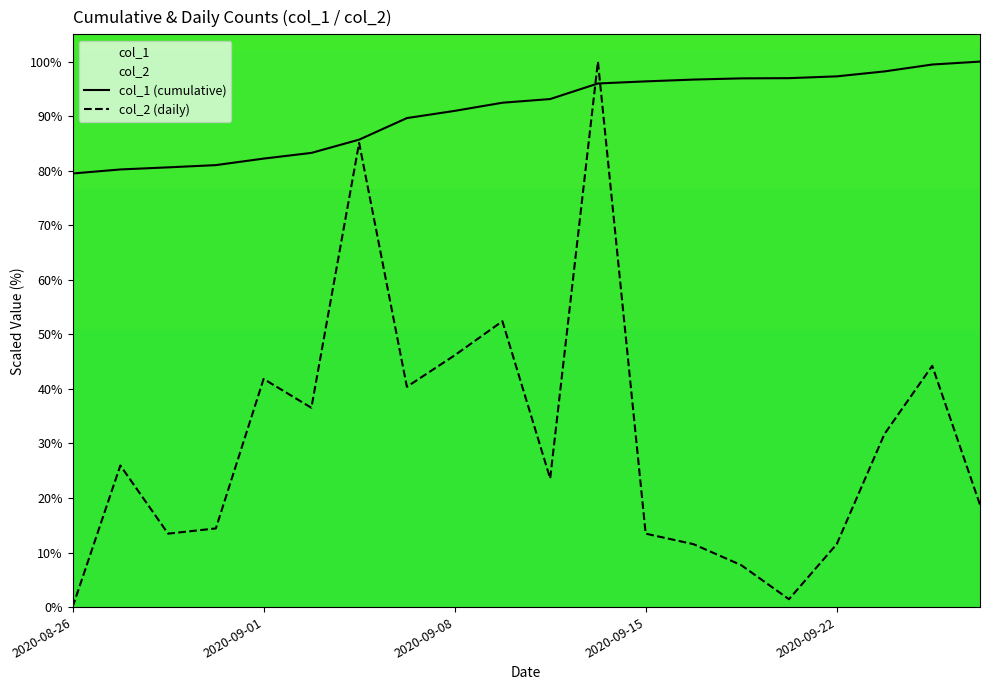

The value of col_2 at 2020-09-26 is 18.8. True or false?

True